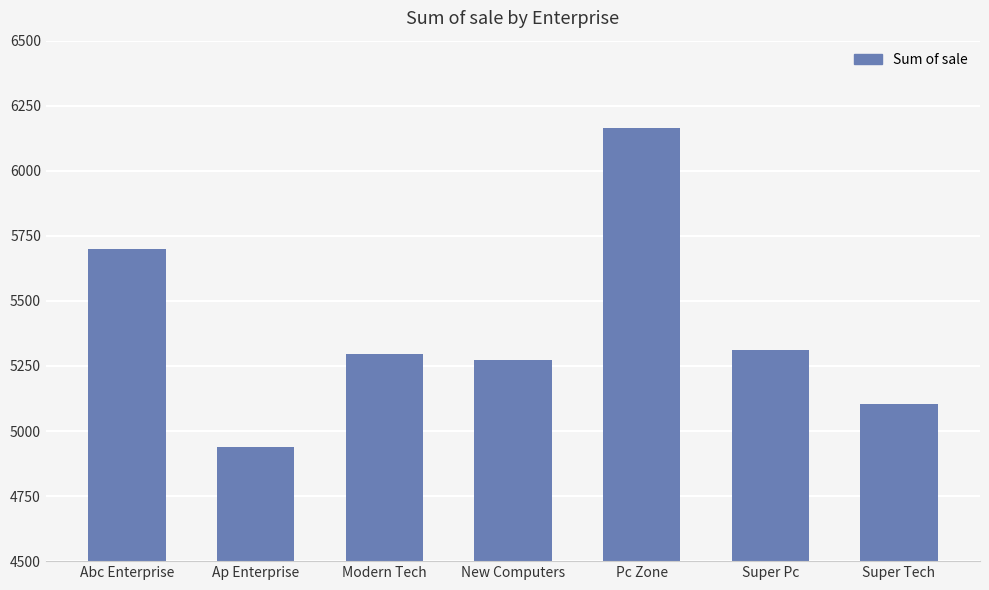

The value at Ap Enterprise is 7342. True or false?

False